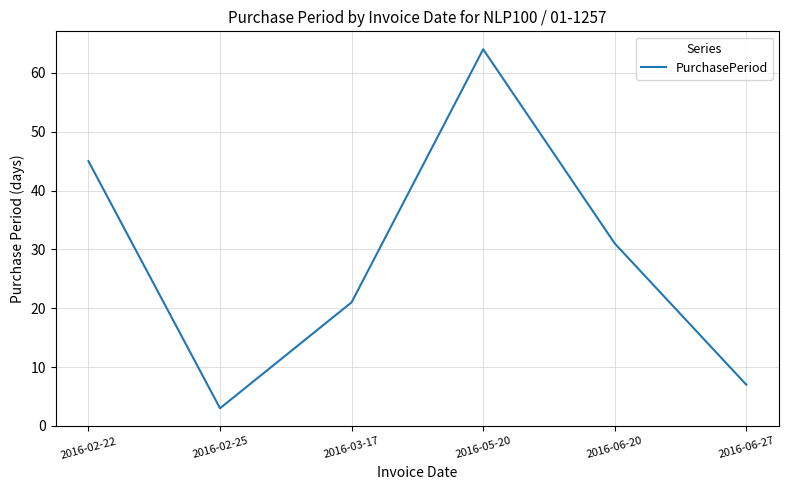

What is the ratio of the value at 2016-03-17 to the value at 2016-06-20?

0.7